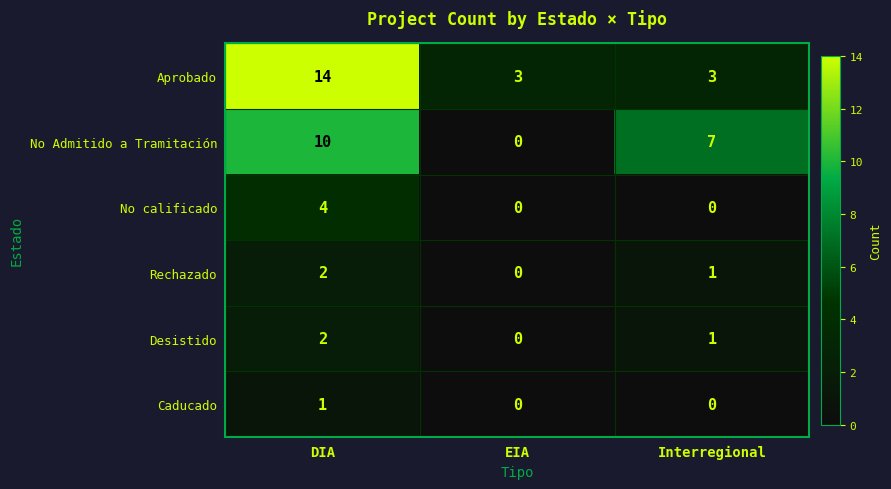

Which series has the largest total across all categories?

Aprobado